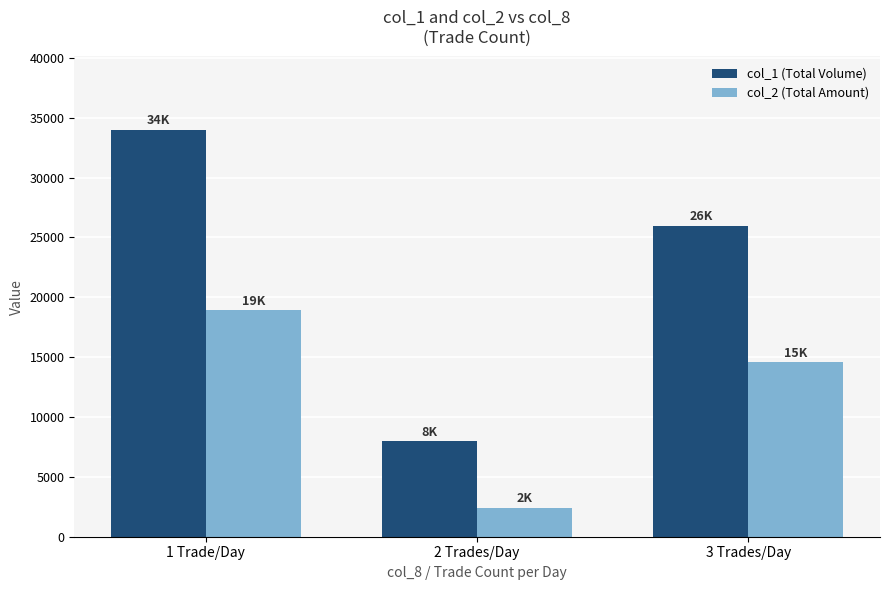

Rank the categories by col_2 (Total Amount) value from lowest to highest.

2 Trades/Day, 3 Trades/Day, 1 Trade/Day